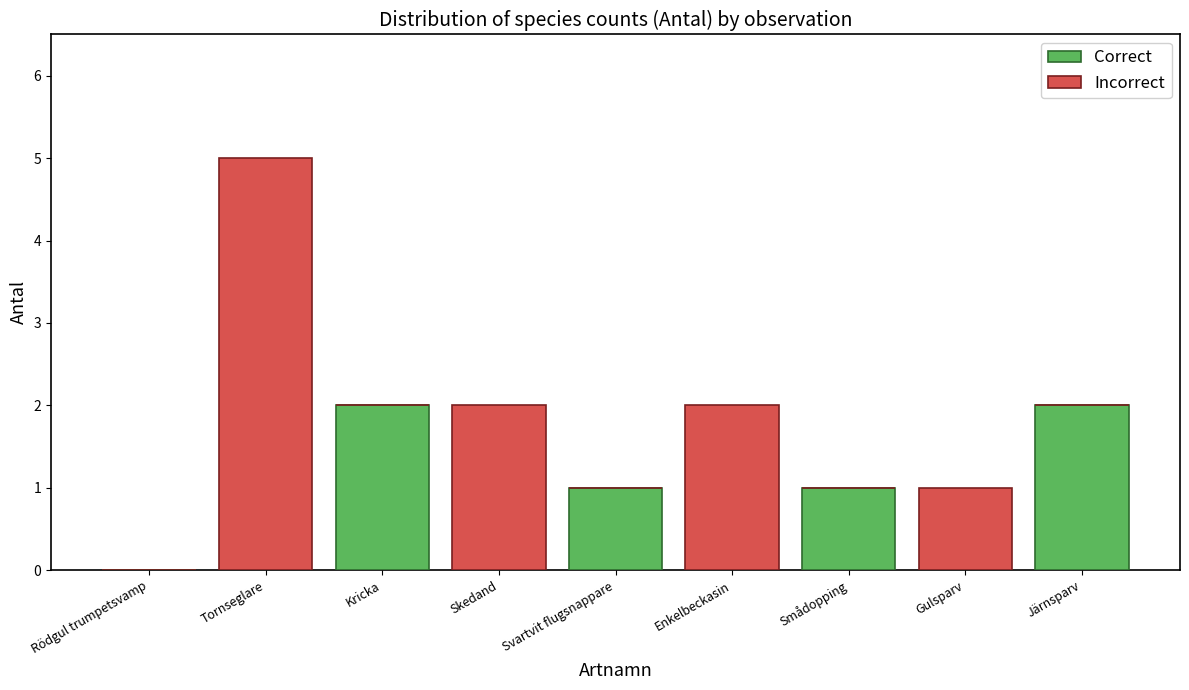

Is it true that Correct equals 0 at Rödgul trumpetsvamp?

True